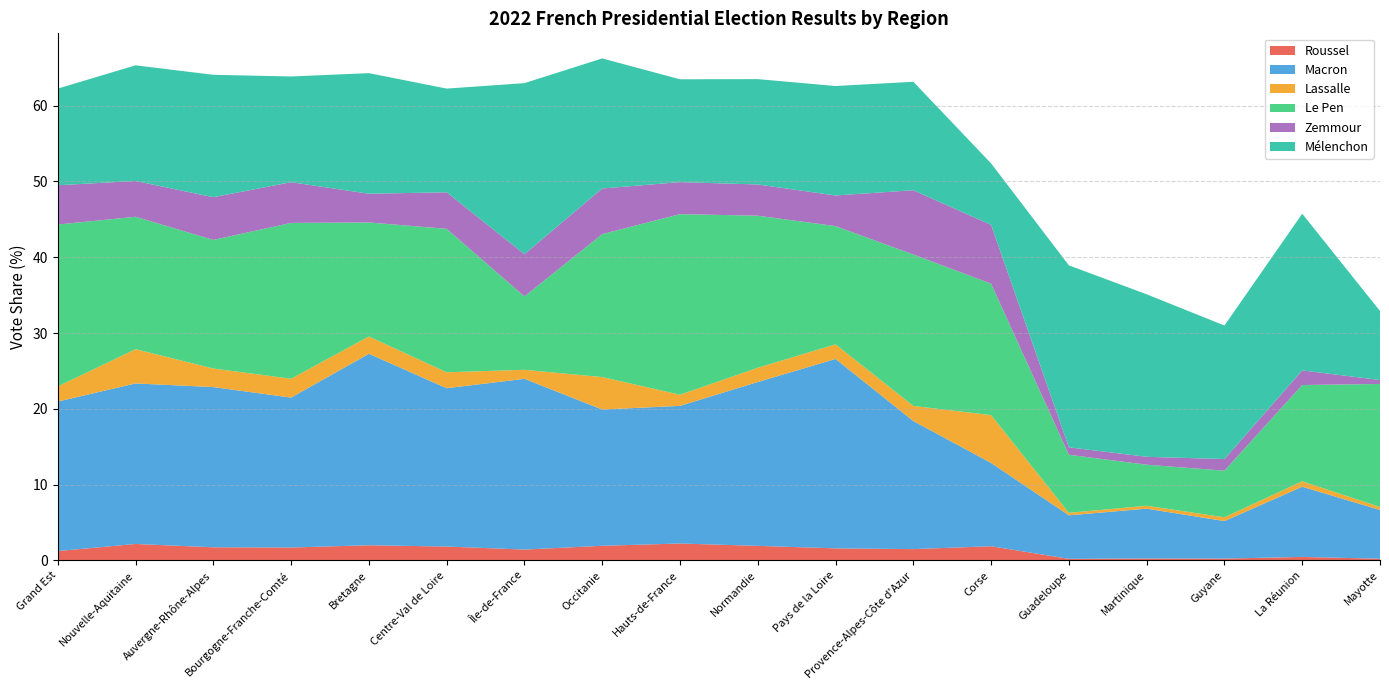

Reading left to right, list all the values displayed in this chart.

Roussel: Grand Est=1.2	Nouvelle-Aquitaine=2.2	Auvergne-Rhône-Alpes=1.7	Bourgogne-Franche-Comté=1.7	Bretagne=2.0	Centre-Val de Loire=1.8	Île-de-France=1.4	Occitanie=1.9	Hauts-de-France=2.2	Normandie=1.9	Pays de la Loire=1.6	Provence-Alpes-Côte d'Azur=1.5	Corse=1.9	Guadeloupe=0.2	Martinique=0.2	Guyane=0.2	La Réunion=0.5	Mayotte=0.2
Macron: Grand Est=19.7	Nouvelle-Aquitaine=21.2	Auvergne-Rhône-Alpes=21.1	Bourgogne-Franche-Comté=19.8	Bretagne=25.3	Centre-Val de Loire=20.9	Île-de-France=22.5	Occitanie=18.0	Hauts-de-France=18.2	Normandie=21.6	Pays de la Loire=25.0	Provence-Alpes-Côte d'Azur=16.9	Corse=11.0	Guadeloupe=5.7	Martinique=6.6	Guyane=5.0	La Réunion=9.3	Mayotte=6.4
Lassalle: Grand Est=2.0	Nouvelle-Aquitaine=4.5	Auvergne-Rhône-Alpes=2.5	Bourgogne-Franche-Comté=2.5	Bretagne=2.3	Centre-Val de Loire=2.1	Île-de-France=1.2	Occitanie=4.3	Hauts-de-France=1.5	Normandie=1.9	Pays de la Loire=1.9	Provence-Alpes-Côte d'Azur=2.0	Corse=6.3	Guadeloupe=0.3	Martinique=0.4	Guyane=0.5	La Réunion=0.7	Mayotte=0.4
Le Pen: Grand Est=21.4	Nouvelle-Aquitaine=17.5	Auvergne-Rhône-Alpes=17.0	Bourgogne-Franche-Comté=20.6	Bretagne=15.0	Centre-Val de Loire=18.9	Île-de-France=9.7	Occitanie=18.9	Hauts-de-France=23.8	Normandie=20.1	Pays de la Loire=15.6	Provence-Alpes-Côte d'Azur=20.0	Corse=17.3	Guadeloupe=7.7	Martinique=5.4	Guyane=6.2	La Réunion=12.7	Mayotte=16.2
Zemmour: Grand Est=5.2	Nouvelle-Aquitaine=4.7	Auvergne-Rhône-Alpes=5.6	Bourgogne-Franche-Comté=5.4	Bretagne=3.8	Centre-Val de Loire=4.8	Île-de-France=5.6	Occitanie=6.0	Hauts-de-France=4.2	Normandie=4.1	Pays de la Loire=4.0	Provence-Alpes-Côte d'Azur=8.5	Corse=7.8	Guadeloupe=1.0	Martinique=1.0	Guyane=1.5	La Réunion=1.9	Mayotte=0.5
Mélenchon: Grand Est=12.8	Nouvelle-Aquitaine=15.3	Auvergne-Rhône-Alpes=16.1	Bourgogne-Franche-Comté=13.9	Bretagne=15.9	Centre-Val de Loire=13.7	Île-de-France=22.6	Occitanie=17.2	Hauts-de-France=13.6	Normandie=13.9	Pays de la Loire=14.4	Provence-Alpes-Côte d'Azur=14.3	Corse=8.1	Guadeloupe=24.0	Martinique=21.4	Guyane=17.6	La Réunion=20.7	Mayotte=9.1